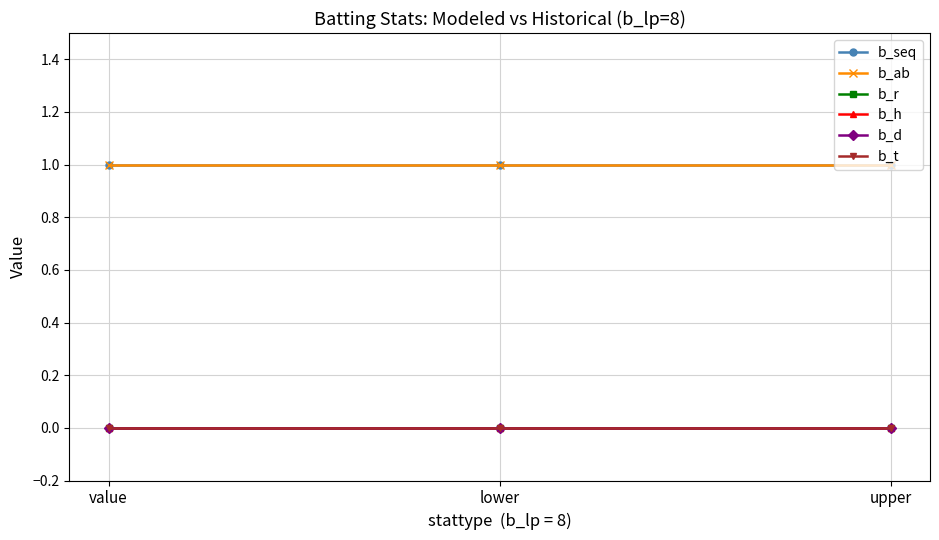

What is the label of the 2nd point from the right?

lower